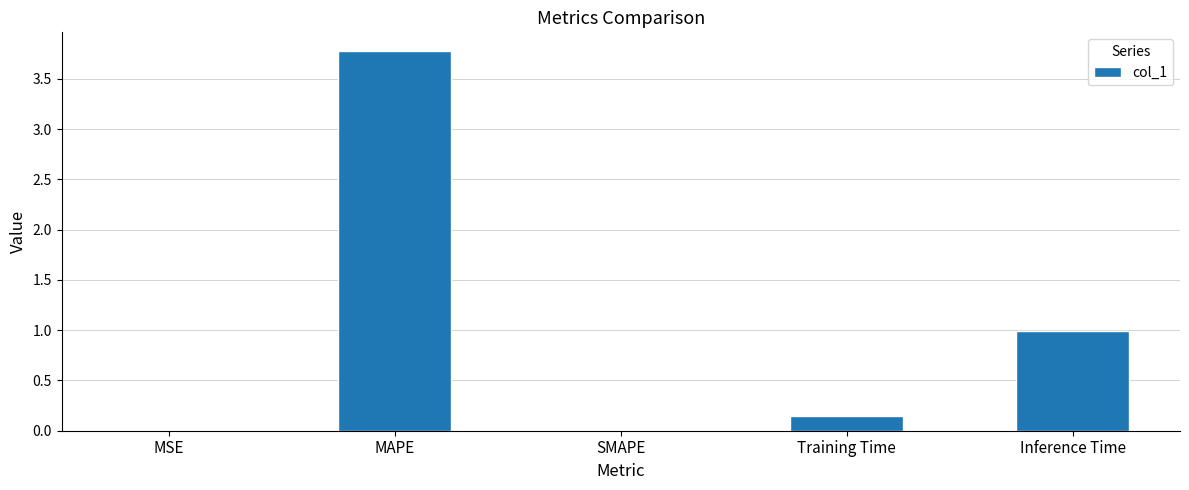

Are the bars horizontal?

No